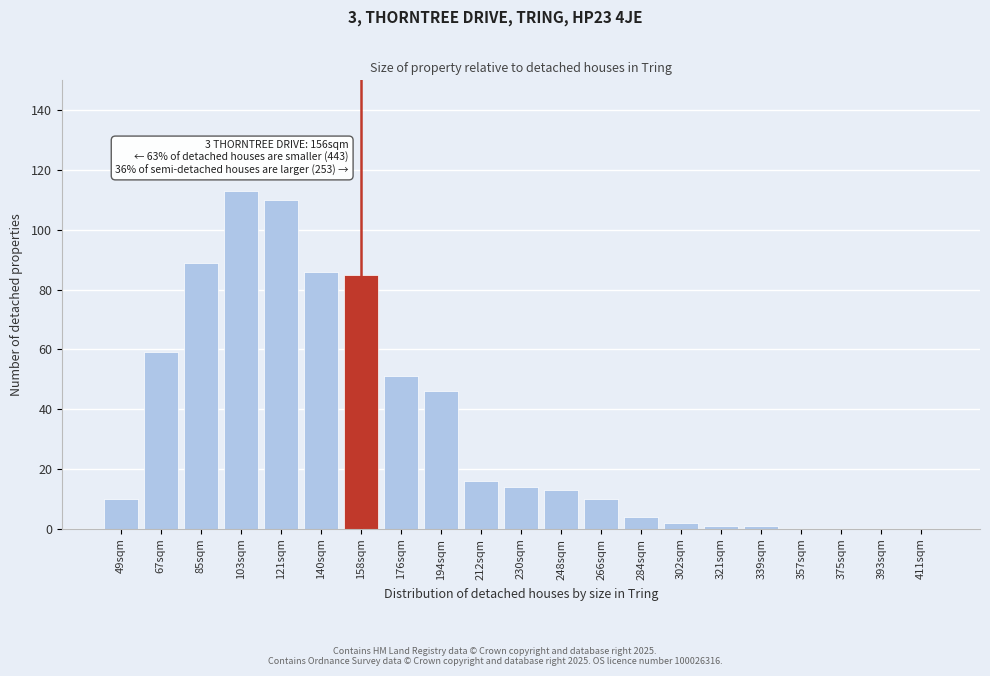

Reading right to left, transcribe all the data shown in this chart.

411sqm=0	393sqm=0	375sqm=0	357sqm=0	339sqm=1	321sqm=1	302sqm=2	284sqm=4	266sqm=10	248sqm=13	230sqm=14	212sqm=16	194sqm=46	176sqm=51	158sqm=85	140sqm=86	121sqm=110	103sqm=113	85sqm=89	67sqm=59	49sqm=10